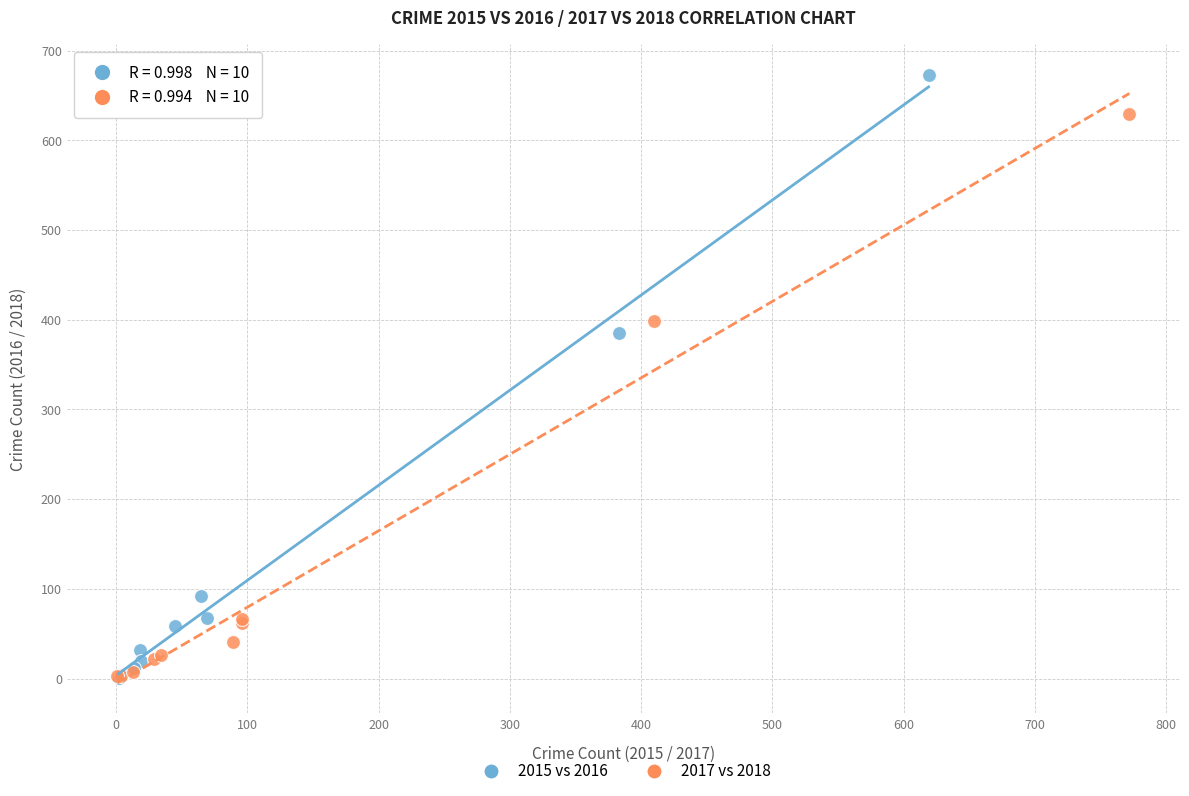

Which series reaches the maximum Y coordinate?

2015 vs 2016